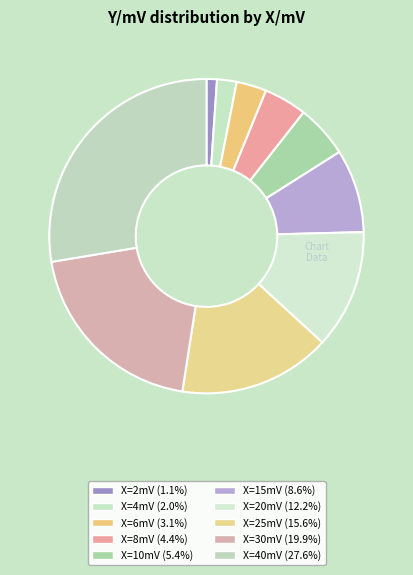

Does any single category account for the majority?

No